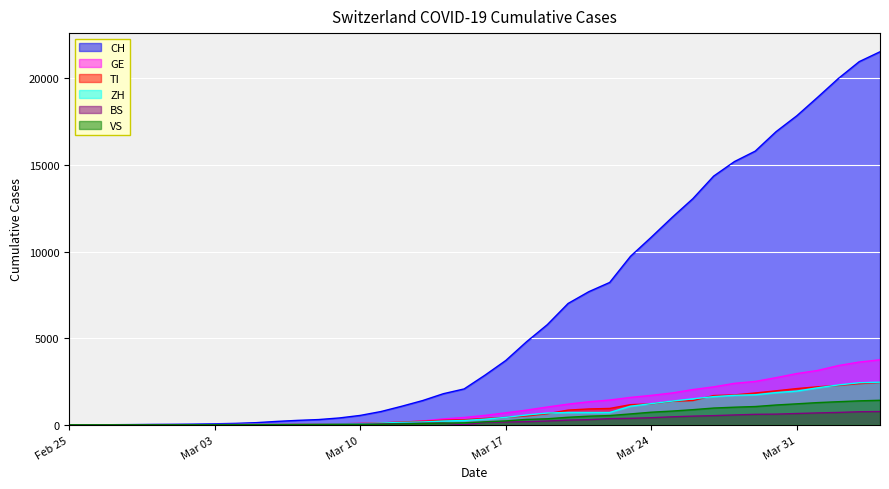

Is it true that VS equals 190 at 2020-03-20?

False